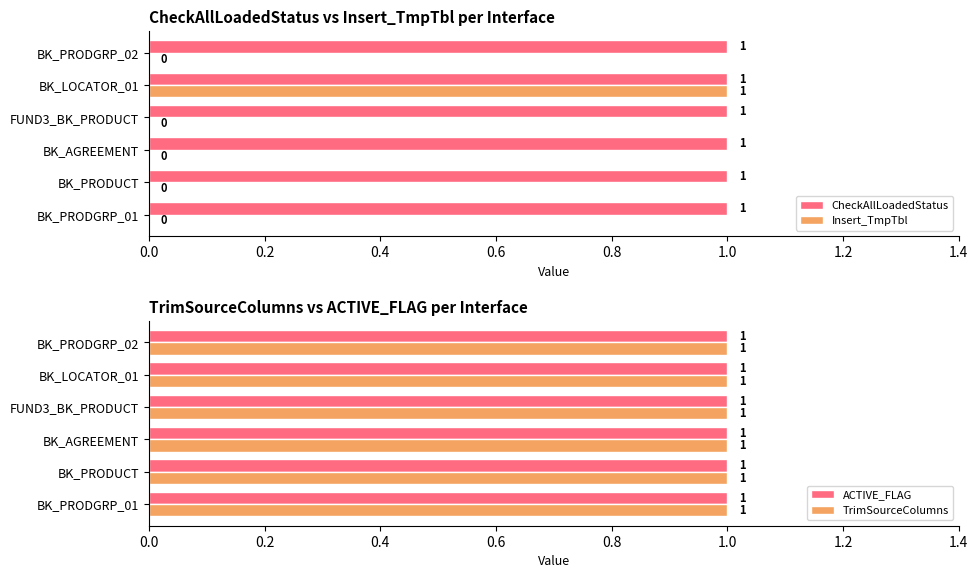

The value of Insert_TmpTbl at BK_AGREEMENT is 0. True or false?

True